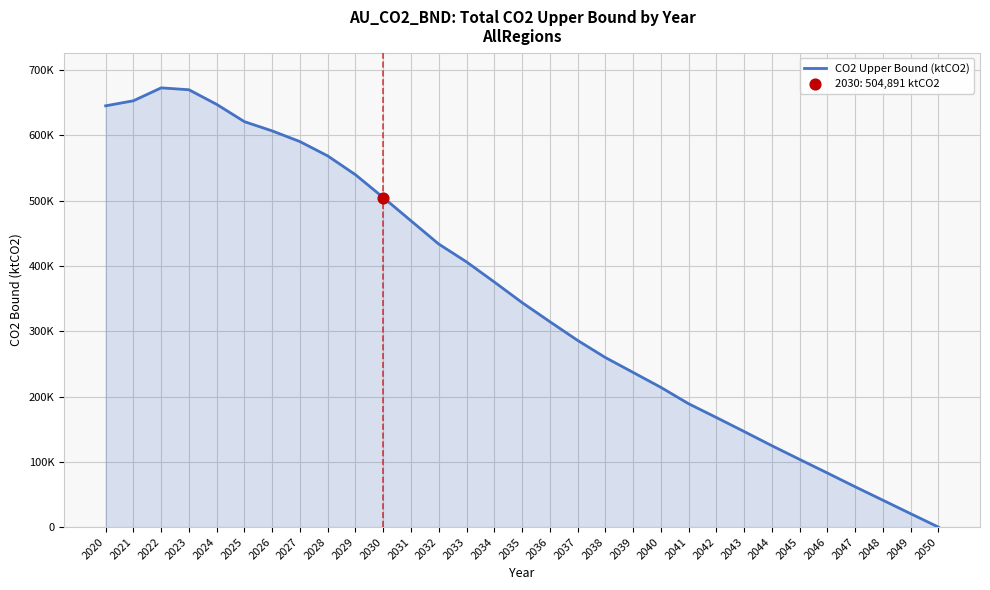

Does the chart have visible grid lines?

Yes